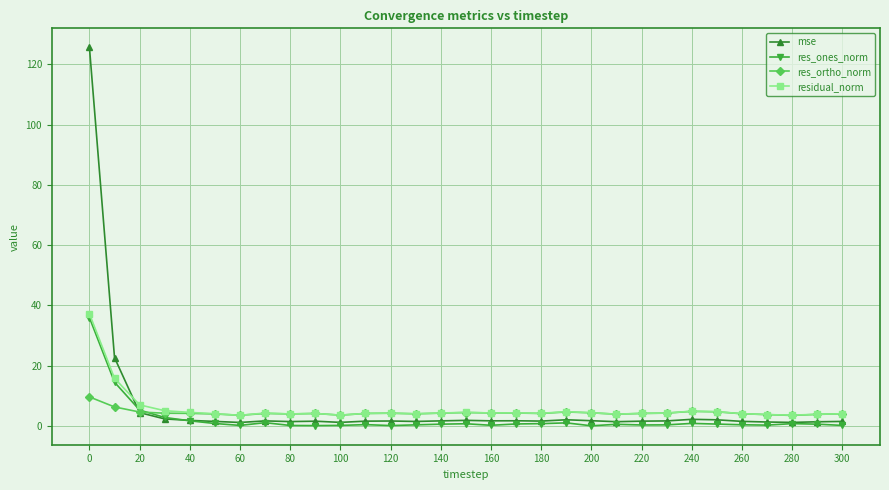

Which series has the largest range (max minus min)?

mse